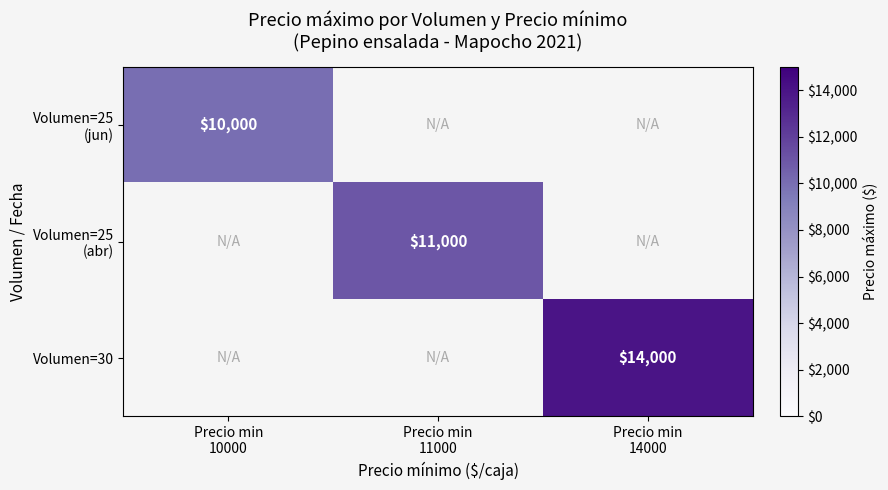

At how many categories does at least one series exceed 11387?

1